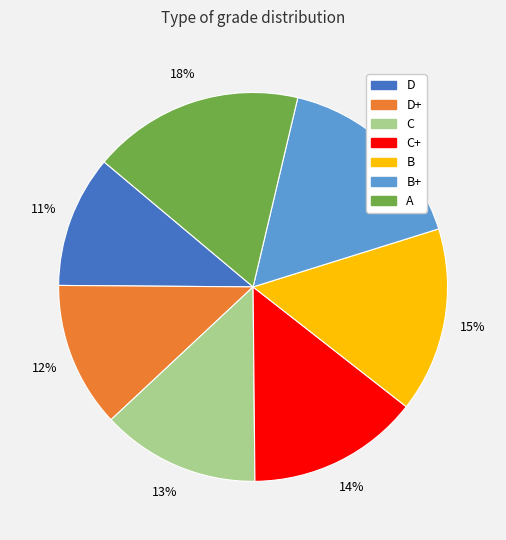

To the nearest percent, what is the difference between the largest and smallest slice percentages?

7%